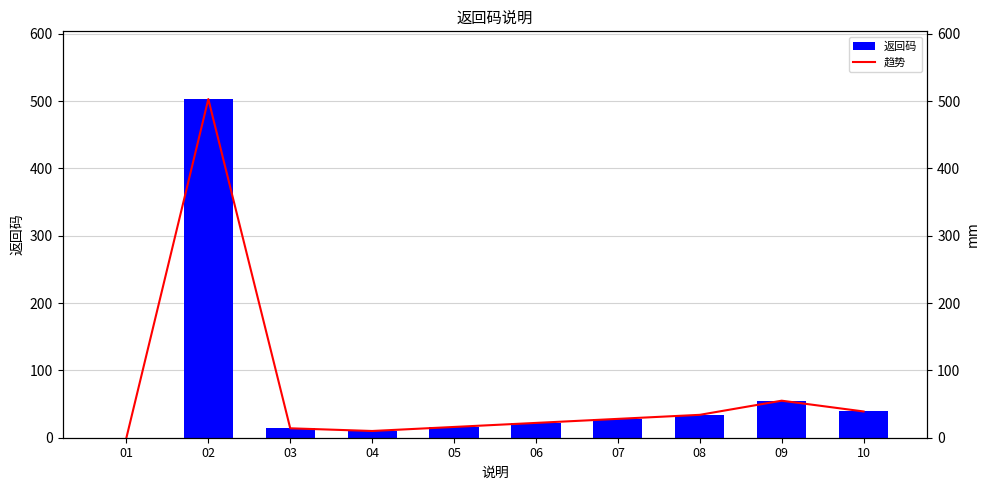

What is the value of the 趋势 bar at the 7th from the left?

28